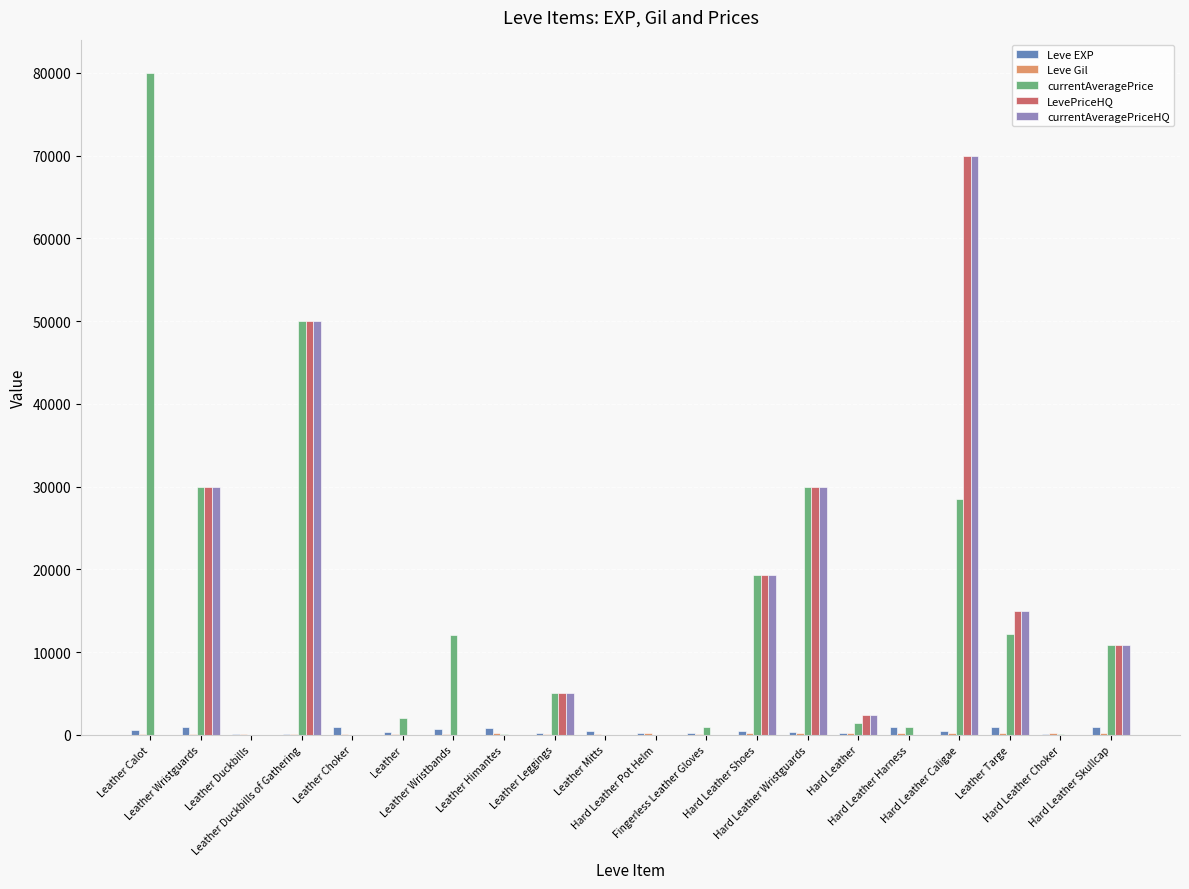

Which series has the largest total across all categories?

currentAveragePrice